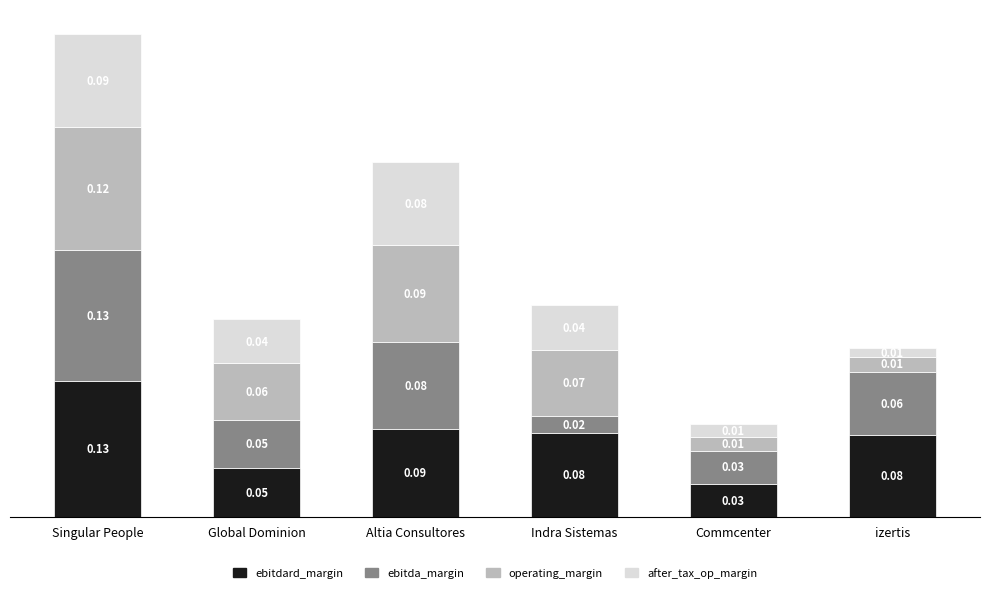

At which category is the sum across all series the highest?

Singular People